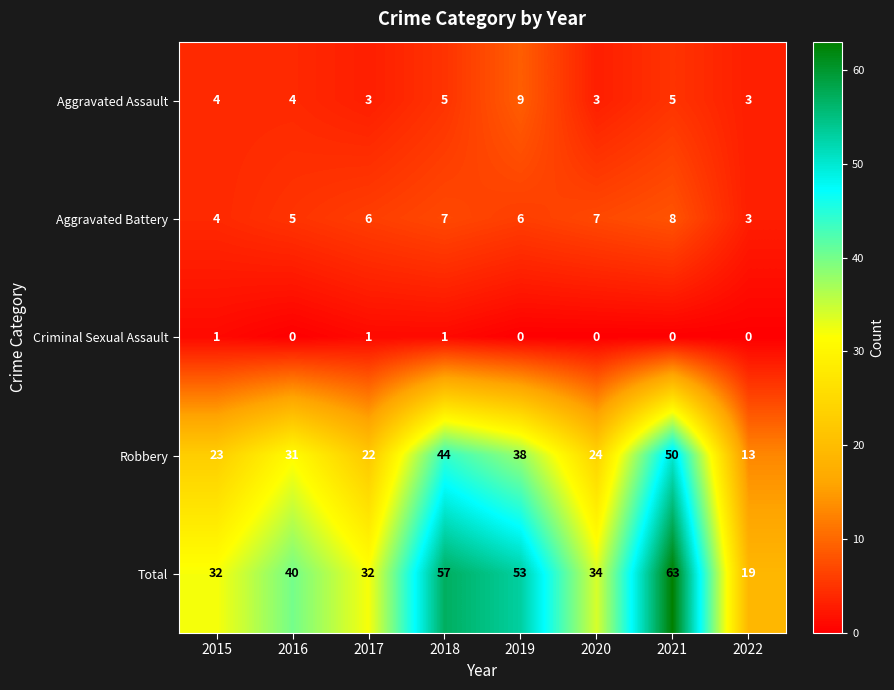

How many data points in Aggravated Battery are less than 6?

3